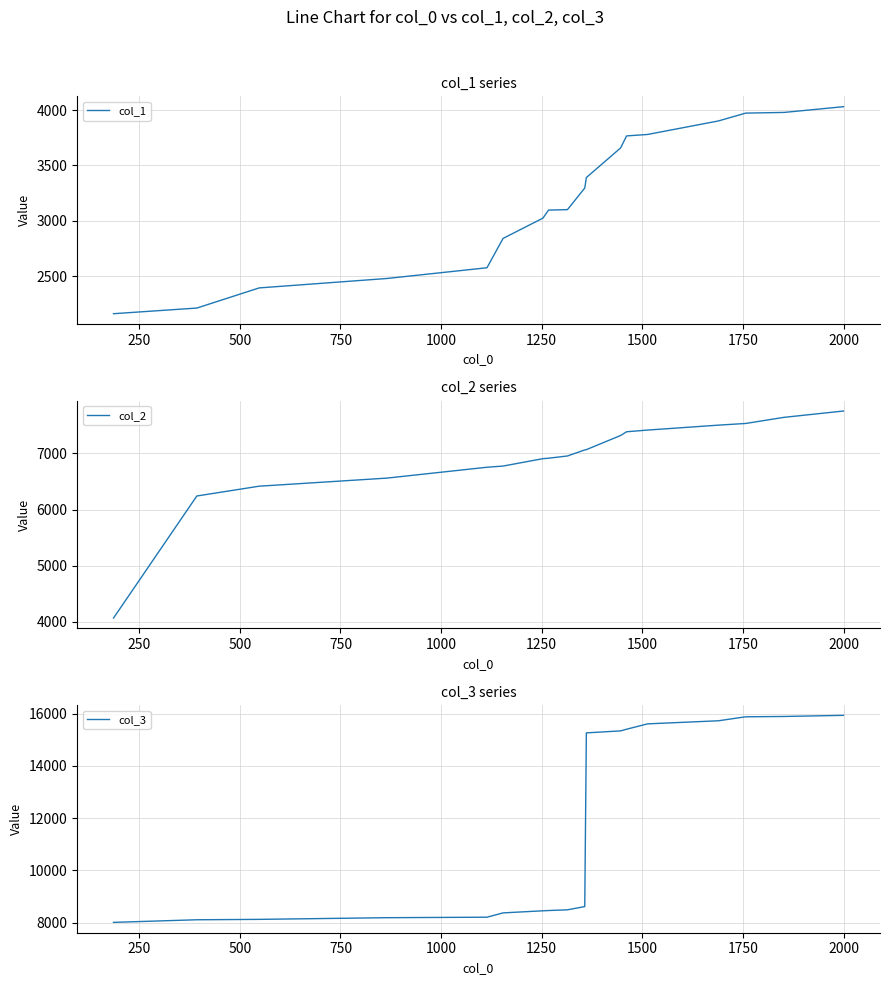

True or false: col_3 and col_1 cross at least once.

False